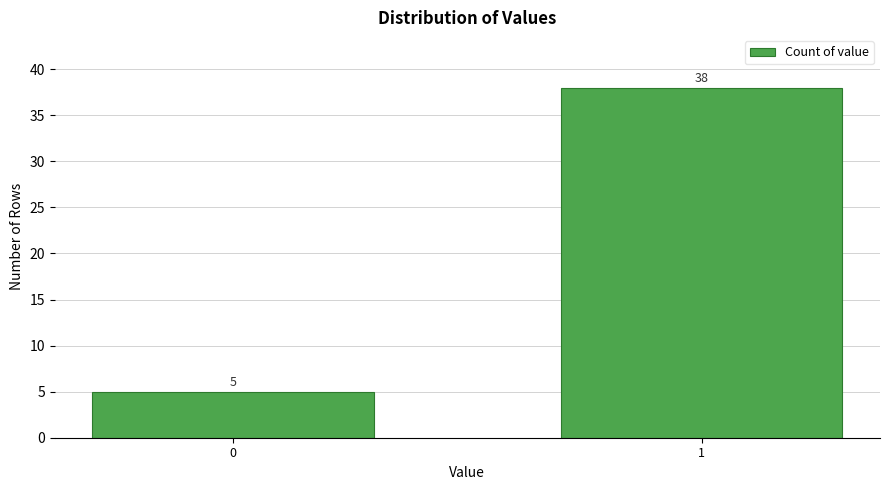

Reading left to right, what are all the values shown in this chart?

0=5	1=38